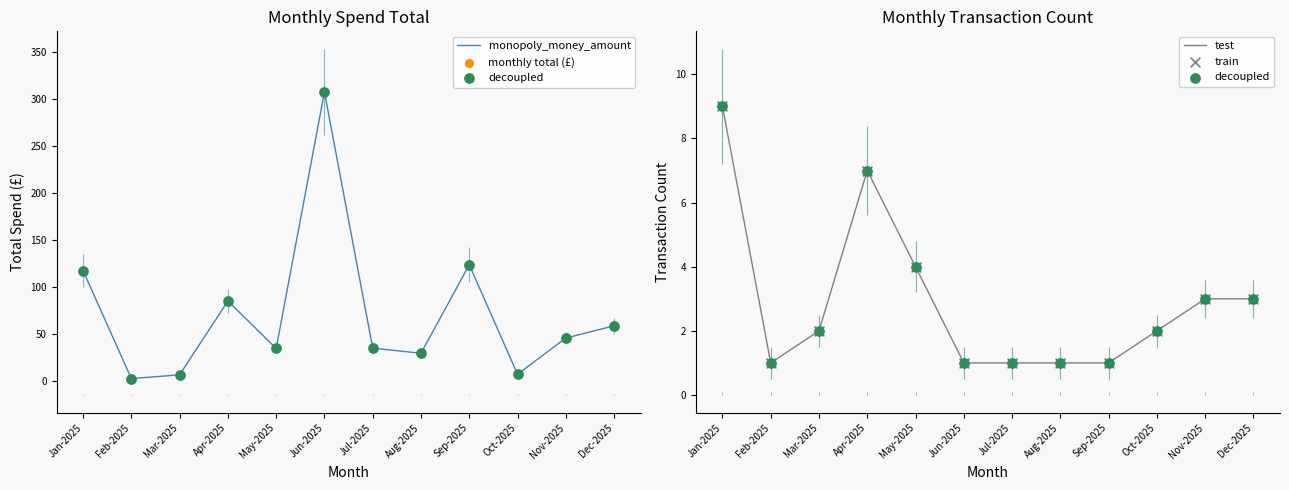

Which series contains the highest Y value?

monopoly_money_amount